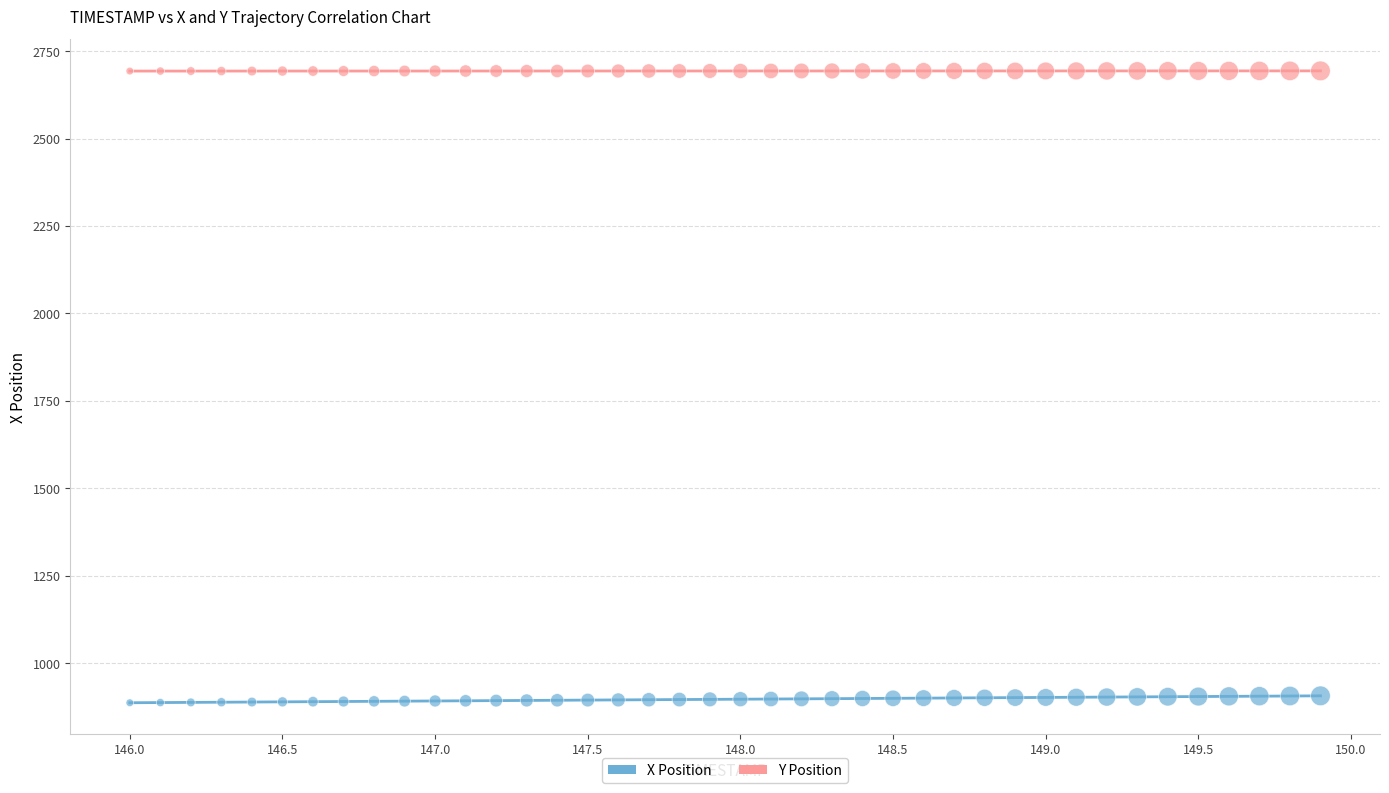

Which series contains the highest Y value?

Y Position